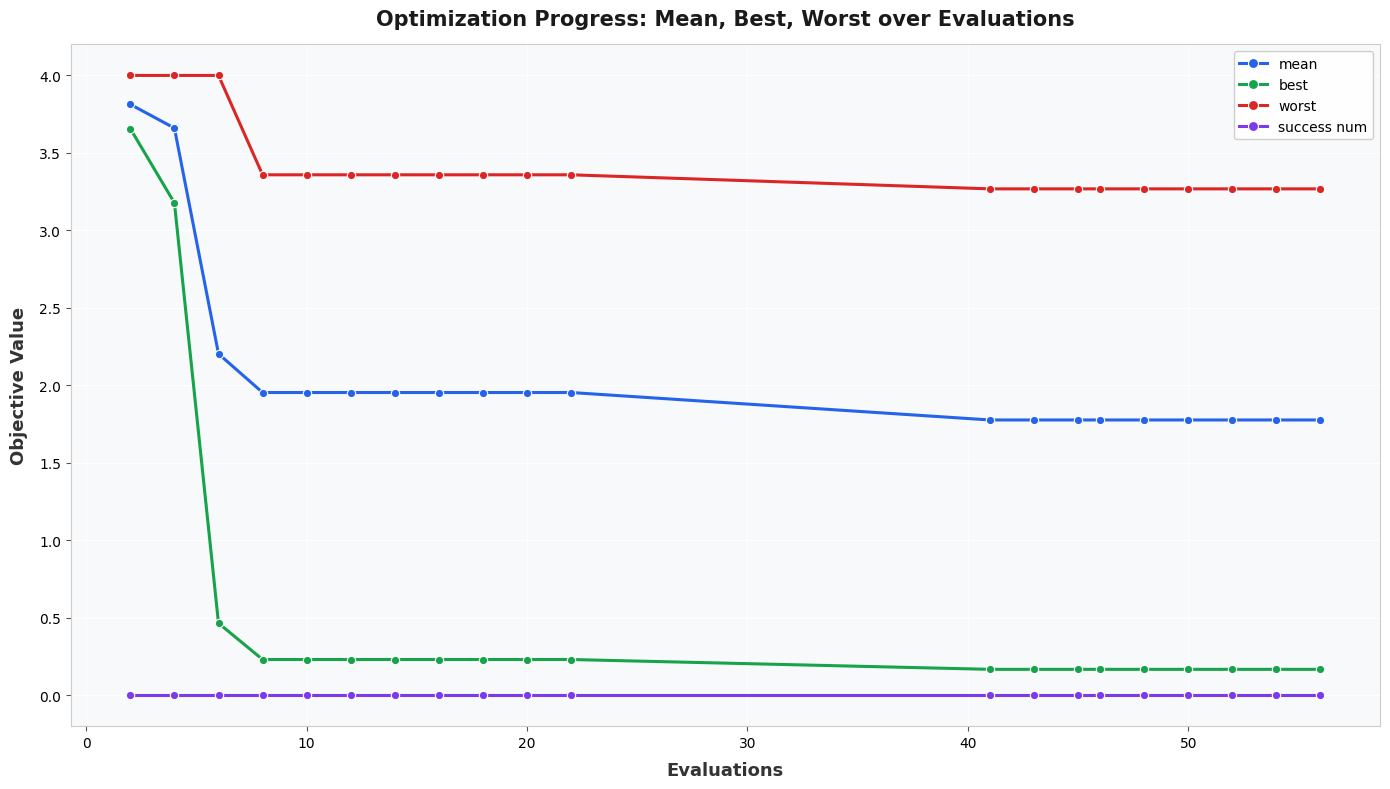

What is the difference between the maximum and minimum values in the worst series?

0.7